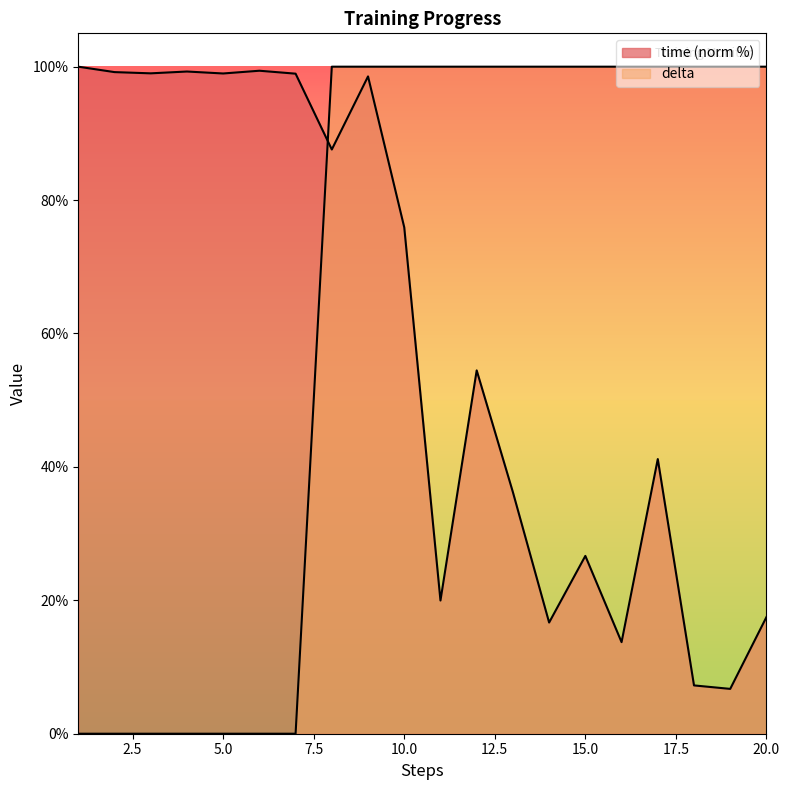

At which category does time reach its first local valley?

3